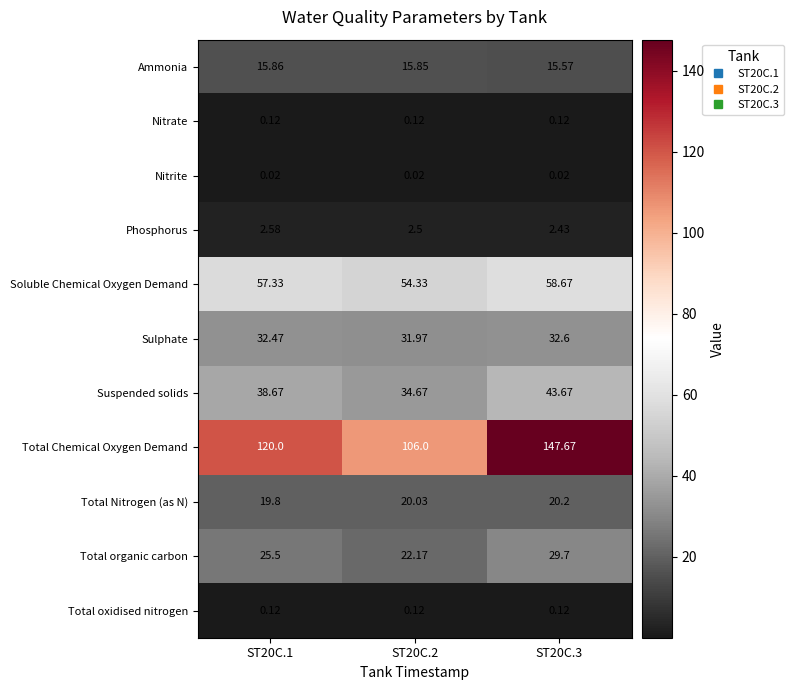

Which series has the largest total across all categories?

Total Chemical Oxygen Demand